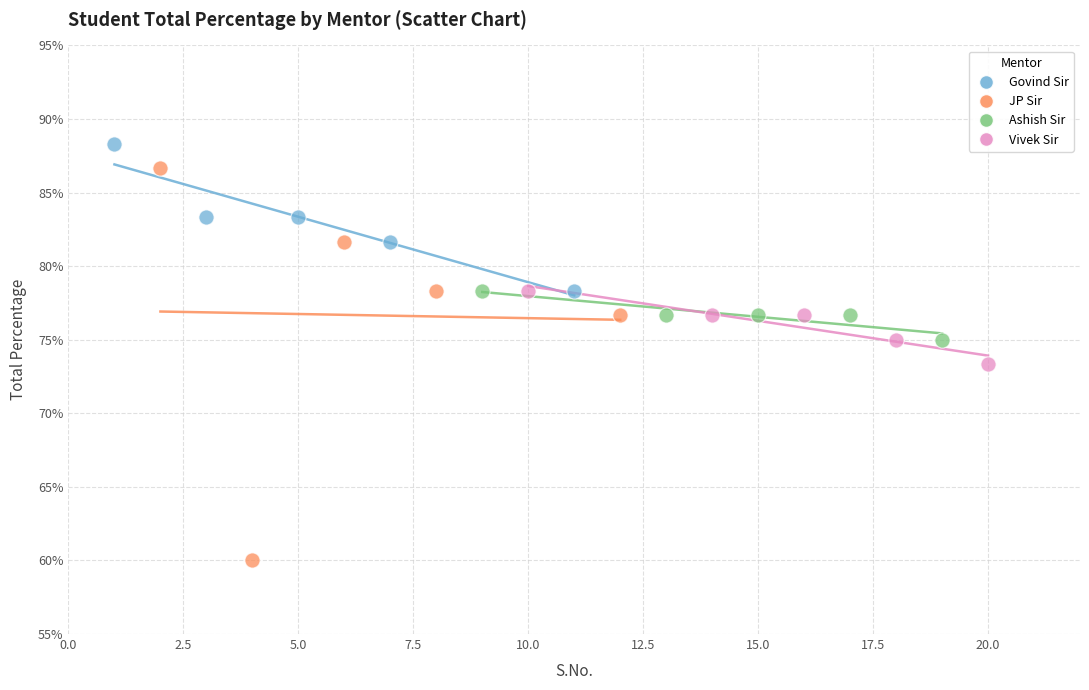

Which series reaches the maximum Y coordinate?

Govind Sir